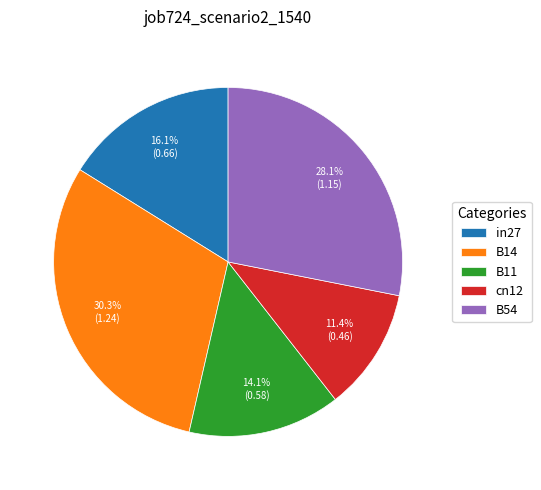

Which category has the smallest portion of the pie?

cn12